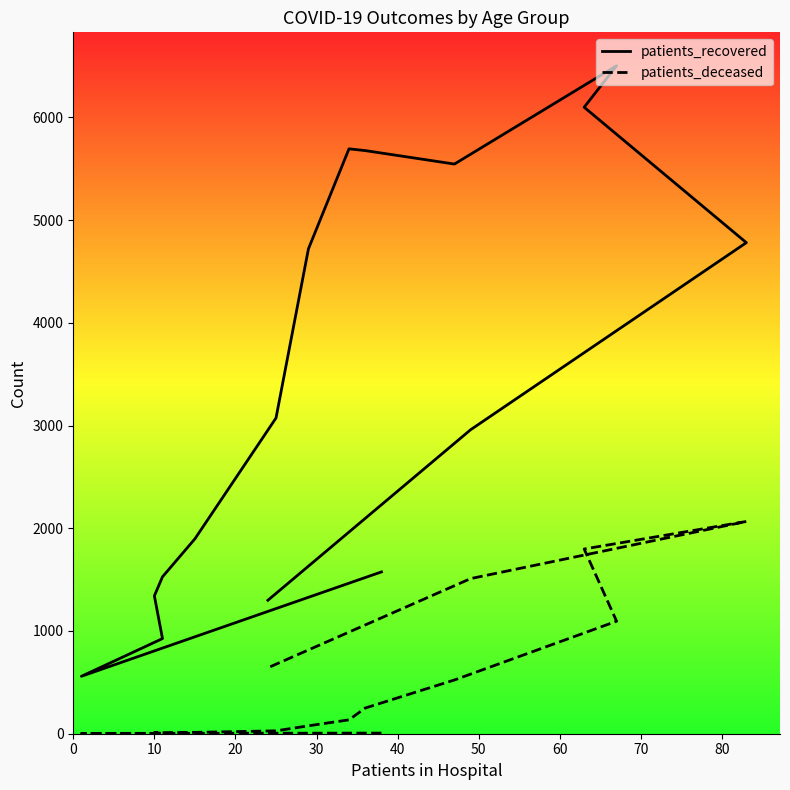

Where is the first local minimum for patients_recovered?

10